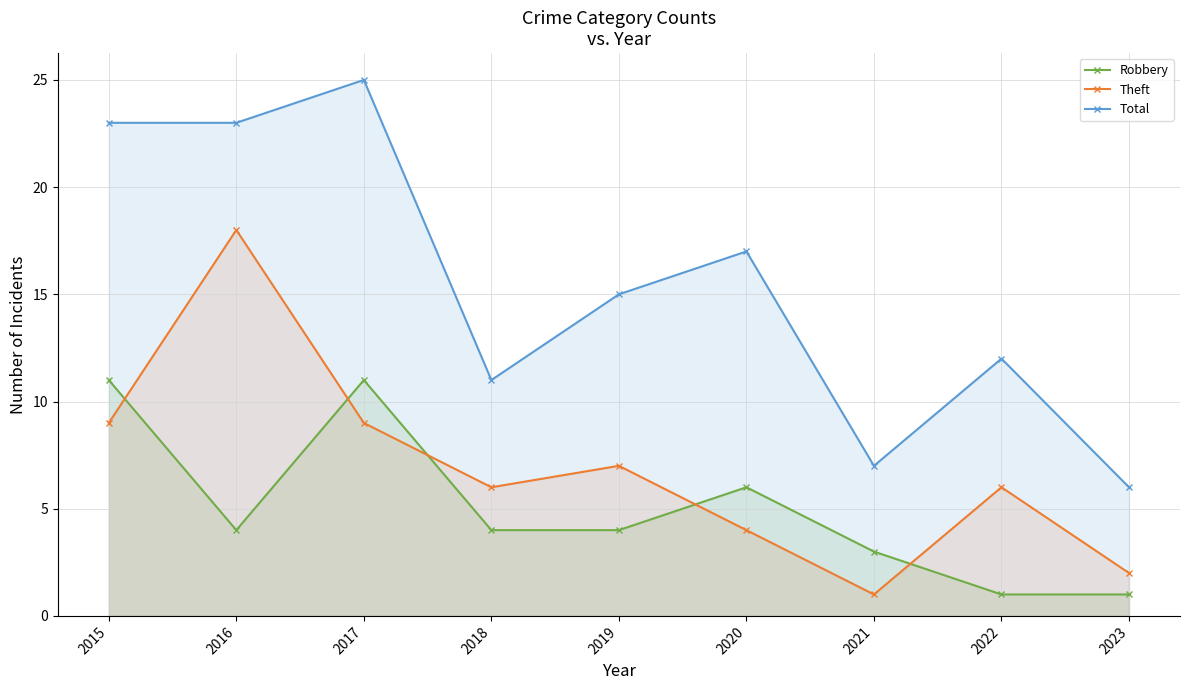

True or false: Robbery and Theft intersect in this chart.

True